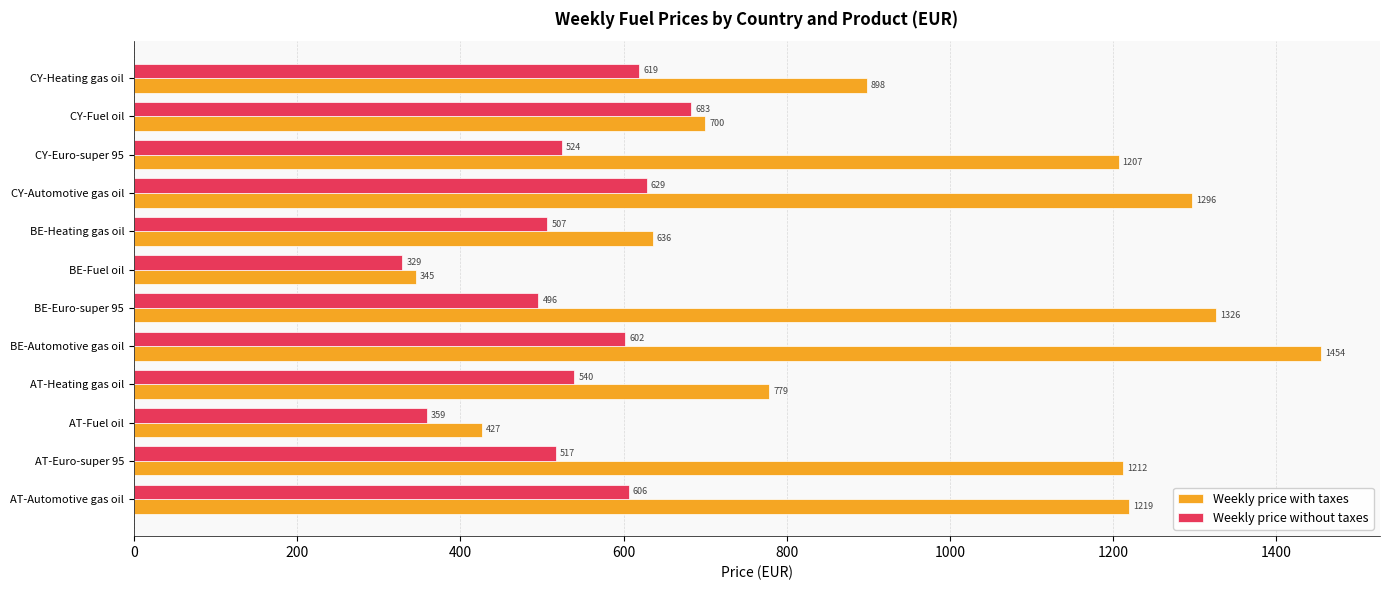

Which series has the widest spread of values?

Weekly price with taxes